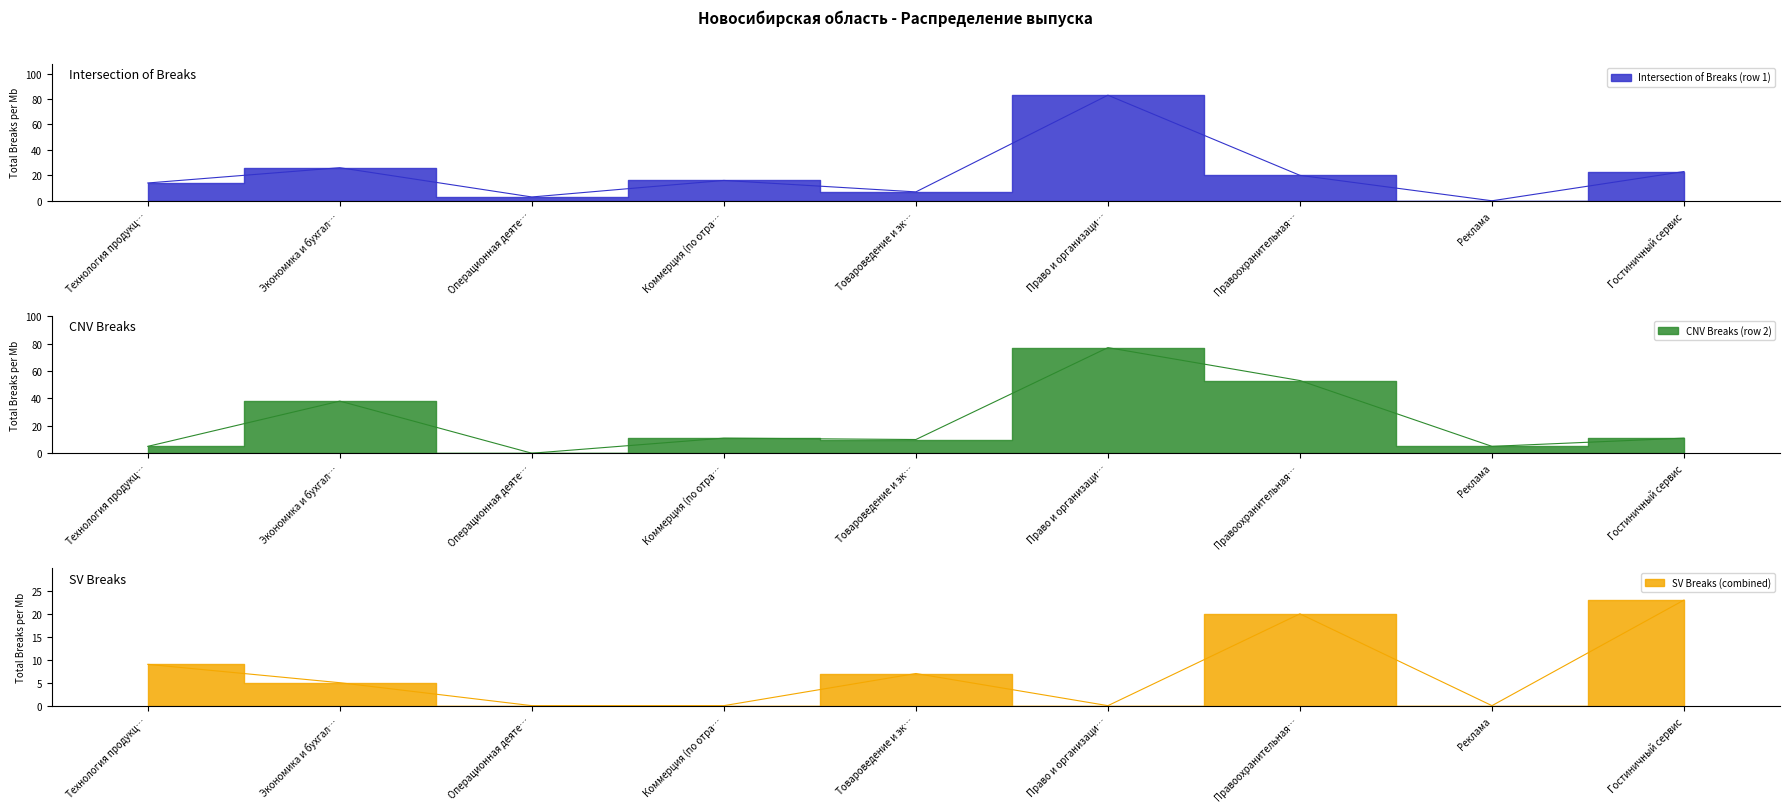

List the series in order of their peak value, lowest first.

SV Breaks (combined), CNV Breaks (row 2), Intersection of Breaks (row 1)